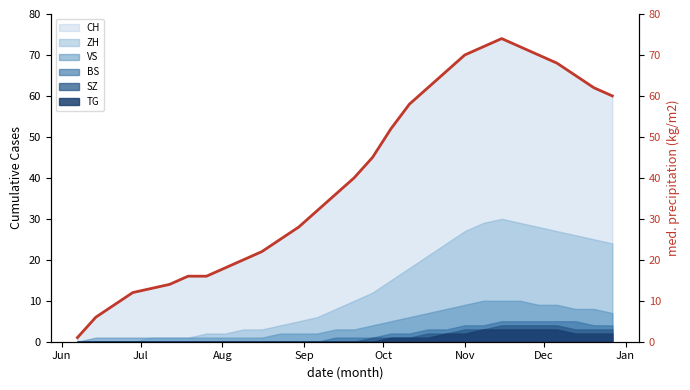

What is the highest value of the CH series?

74